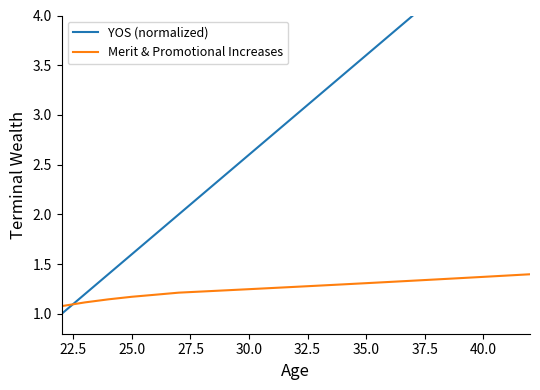

How many intersections are there between YOS (normalized) and Merit & Promotional Increases?

1